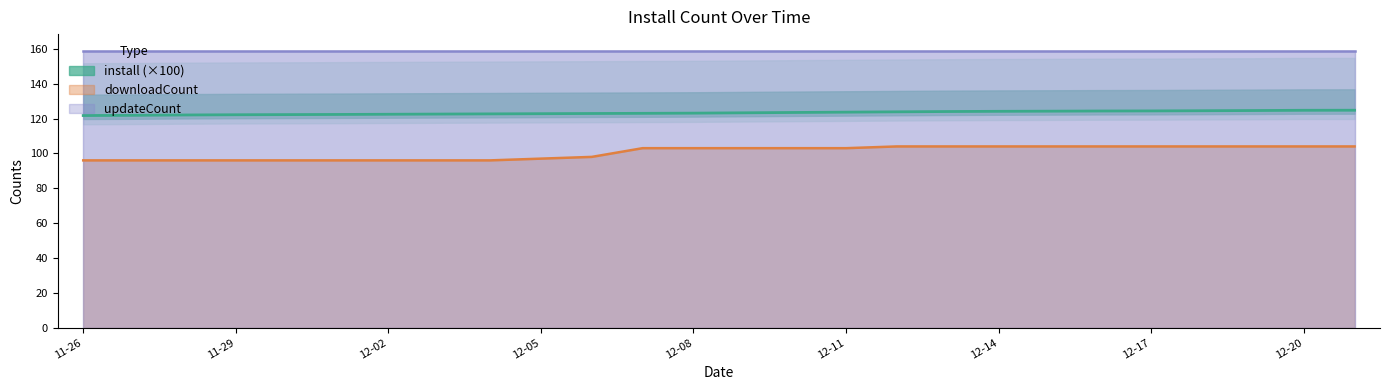

Is it true that install equals 124.6 at 2024-12-19?

True